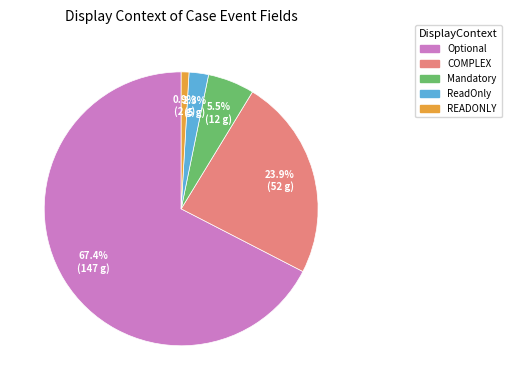

To the nearest percent, what percentage of the pie is COMPLEX?

24%